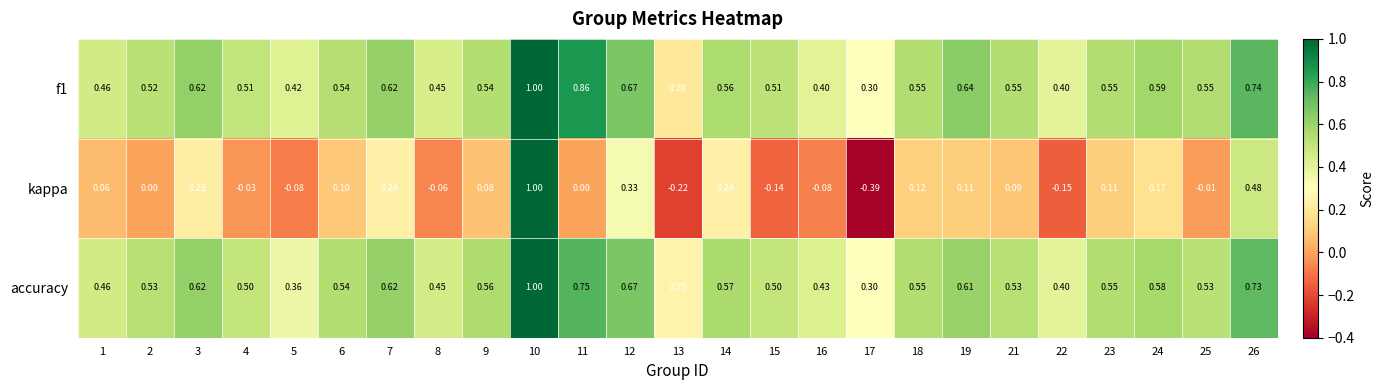

Between 7 and 22, which series saw the biggest shift?

kappa